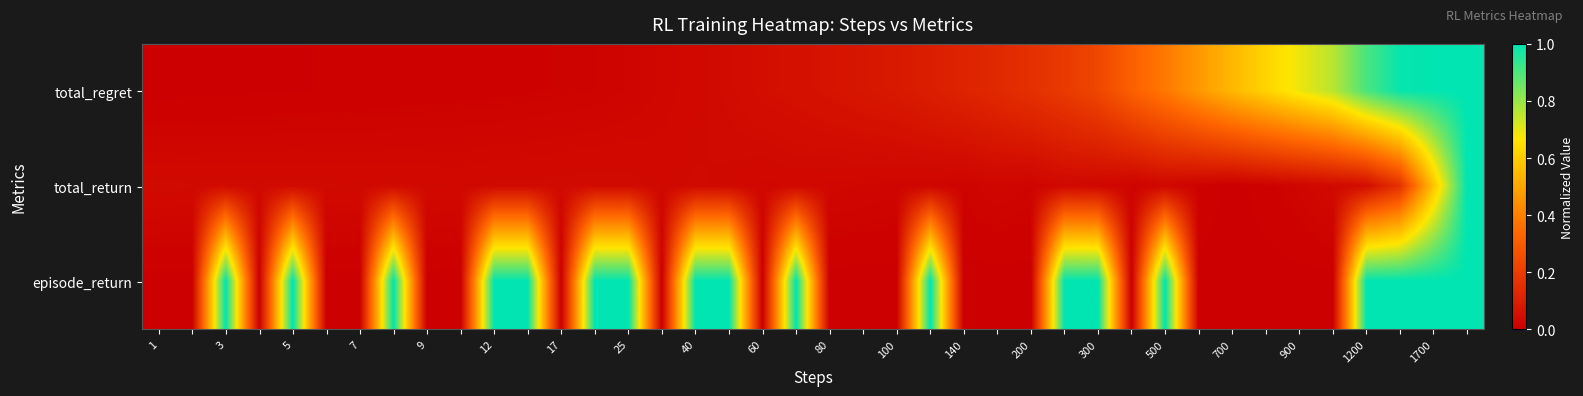

How many data points does each series have?

40